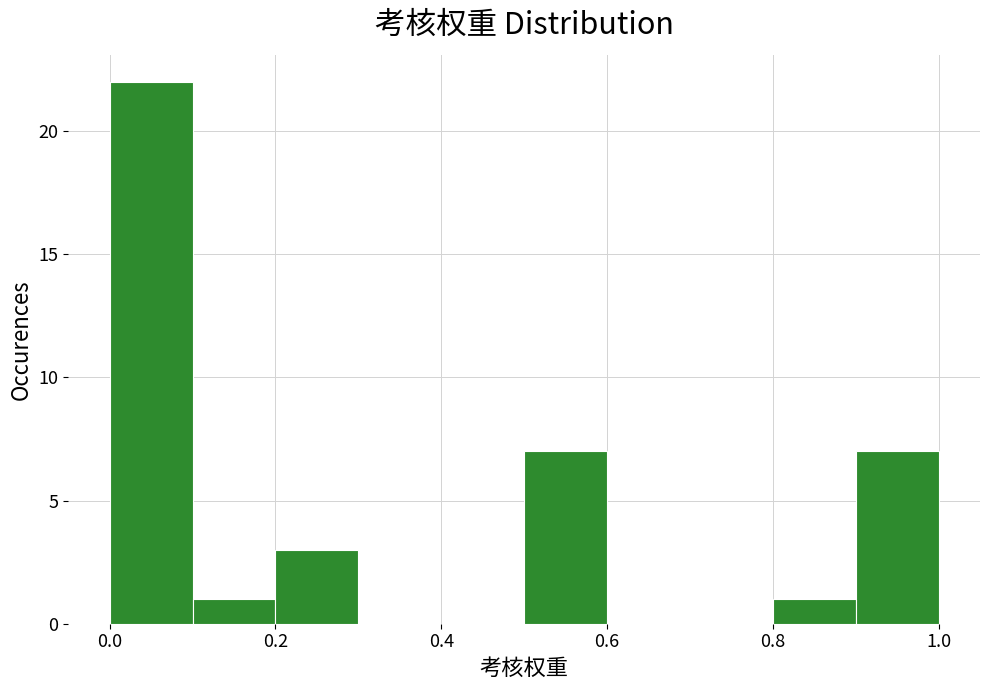

How tall is the bar that spans 0.1 to 0.2 on the x-axis? The values are not printed on the chart, so give them approximately, as read against the axis.

1